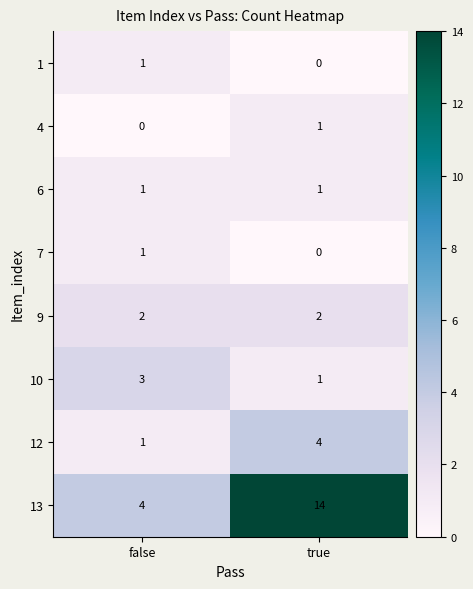

The 12 series shows 2 at false. True or false?

False